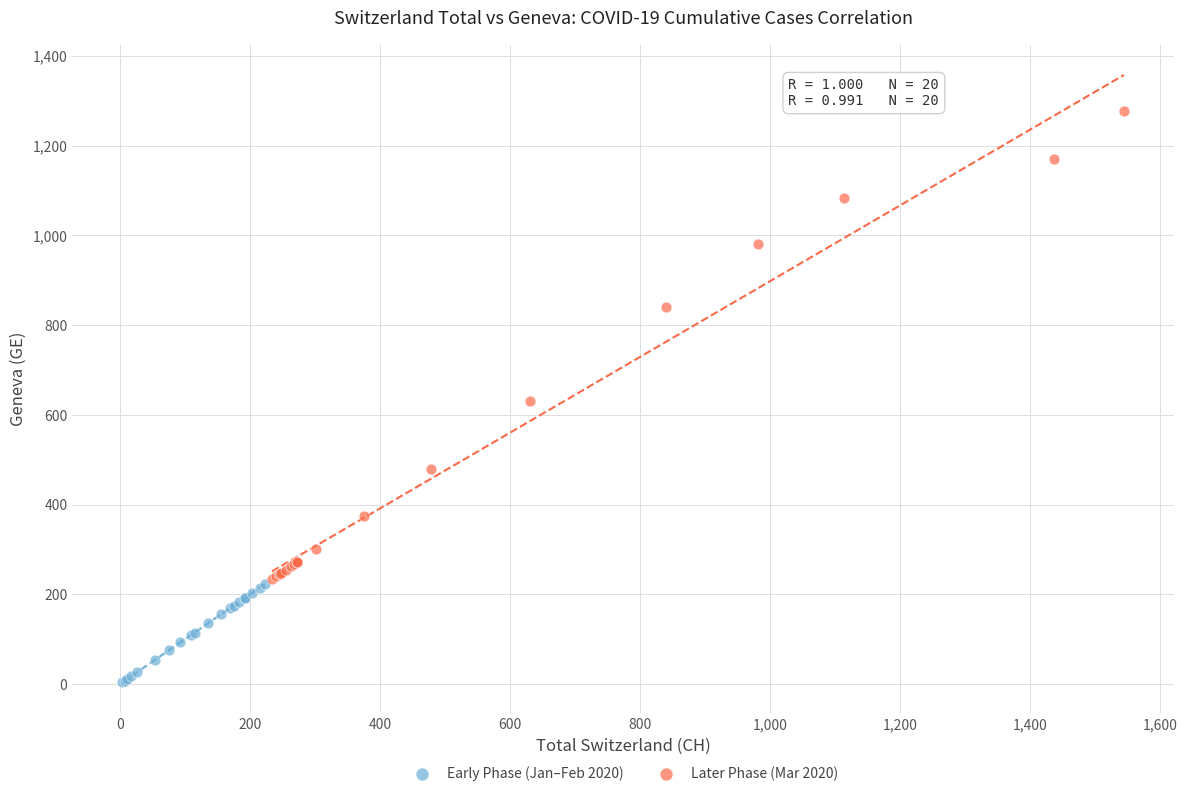

Which series reaches the minimum Y coordinate?

Early Phase (Jan–Feb 2020)